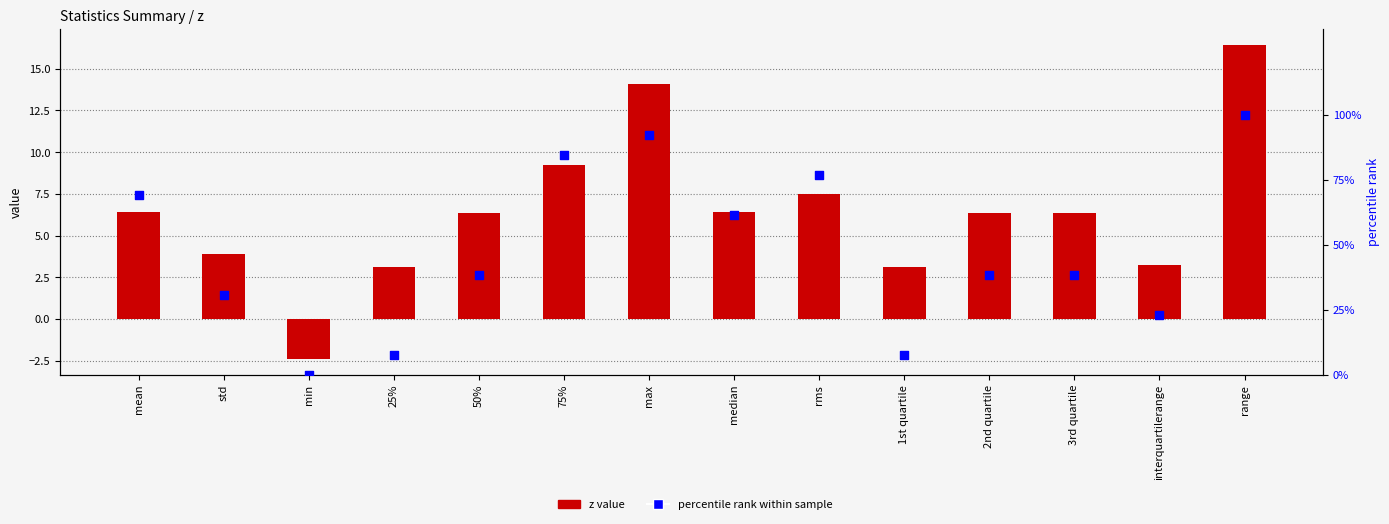

Which series reaches the maximum Y coordinate?

percentile rank